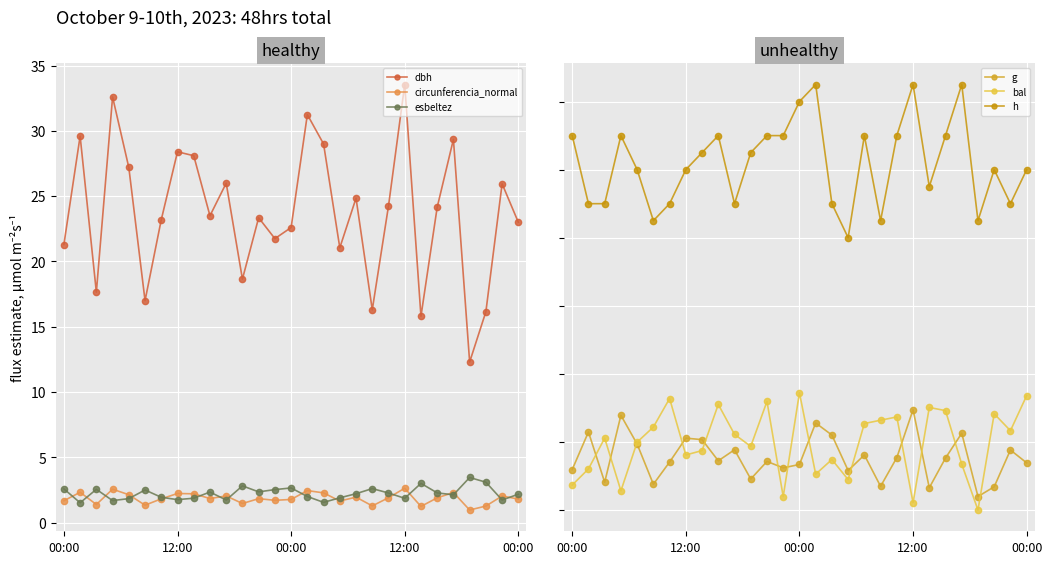

At which label does h reach its minimum?

17